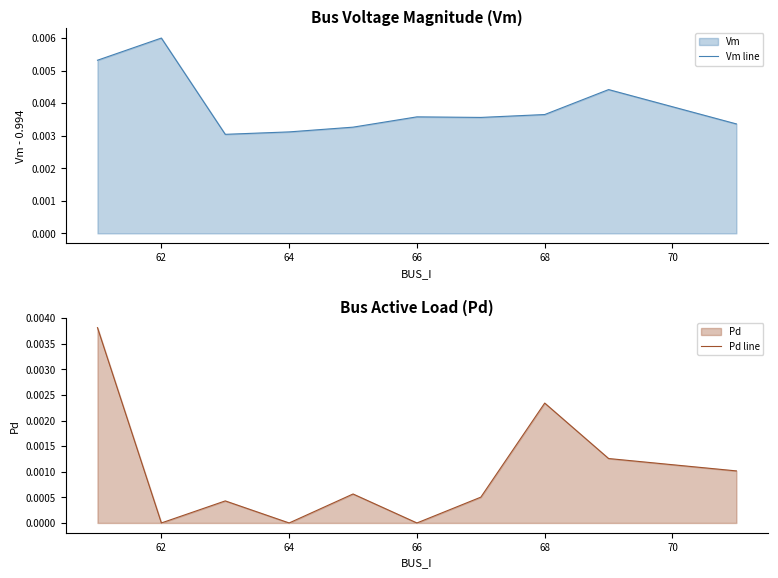

At which label does Vm line reach its peak?

62